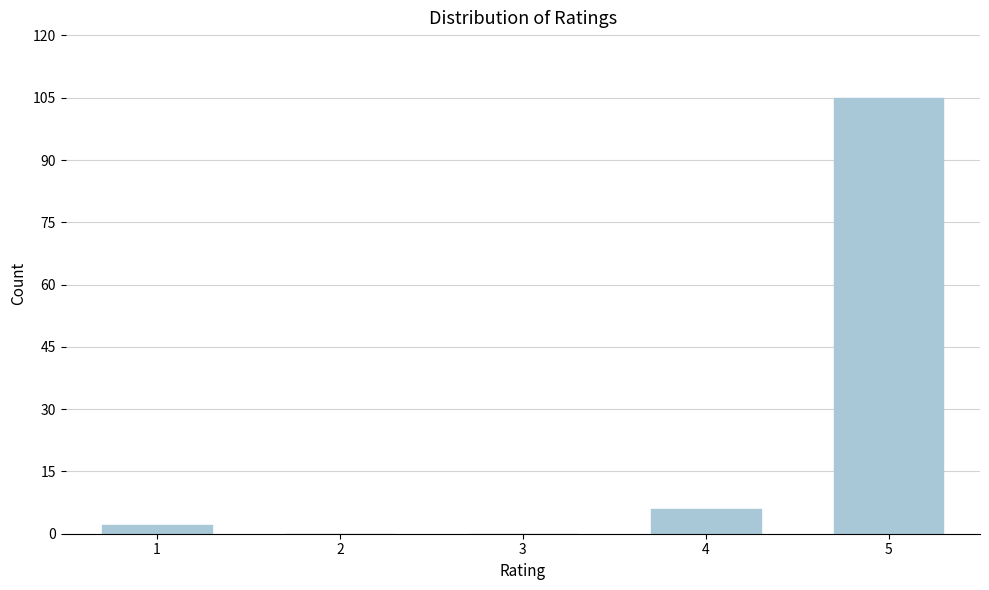

Reading left to right, extract all data points from this chart.

1=2	2=0	3=0	4=6	5=105